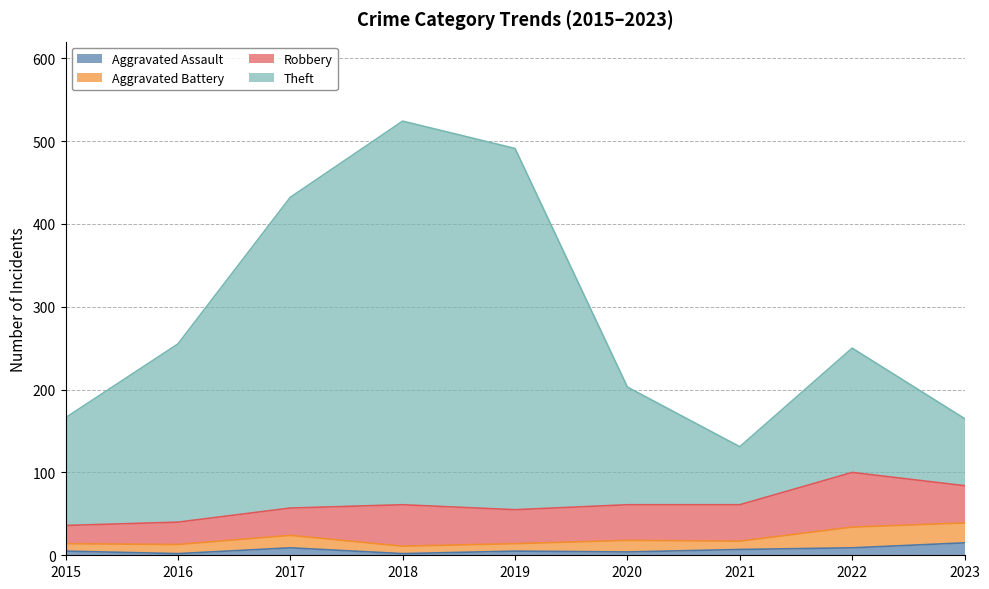

What is the total value across all series at 2023?

165